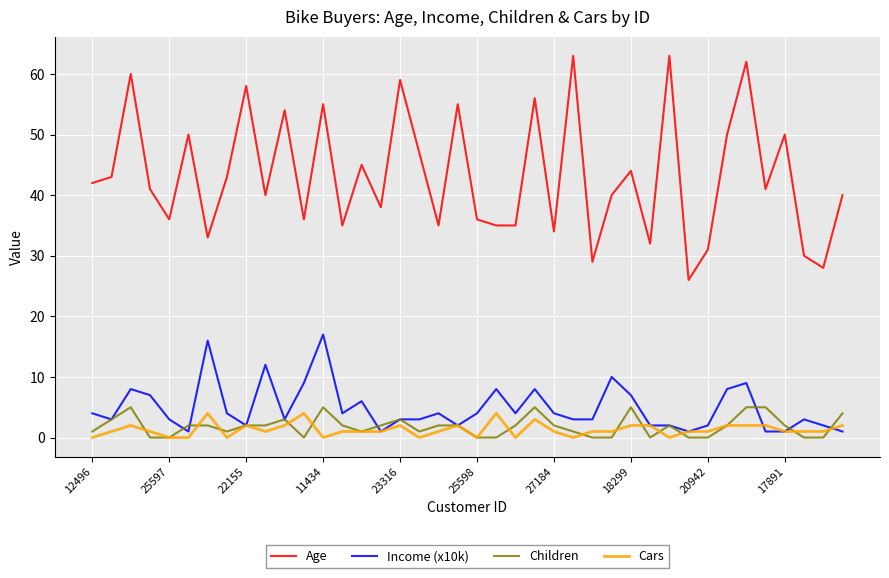

What is the highest value of the Children series?

5